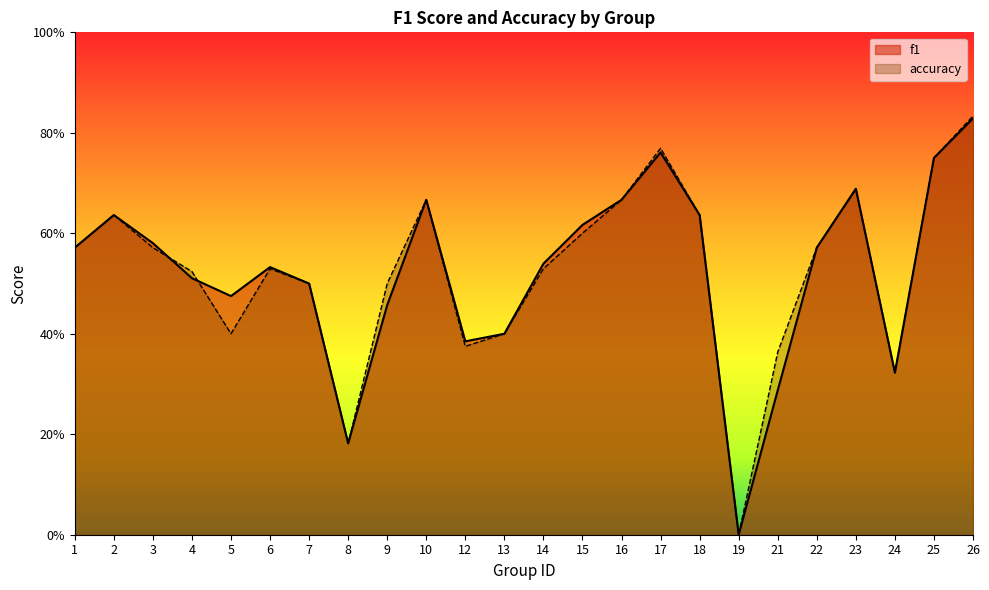

The f1 series shows 0.5 at 24. True or false?

False